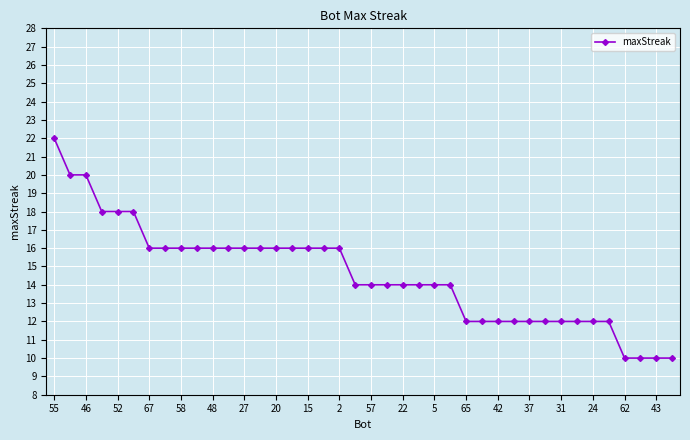

What is the average value?

15